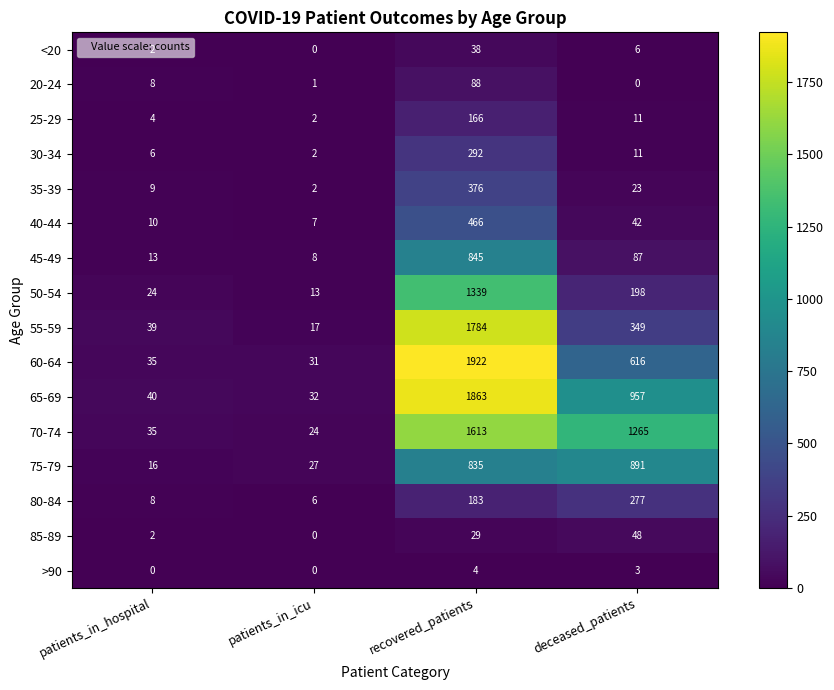

Is it true that 35-39 equals 9 at patients_in_hospital?

True